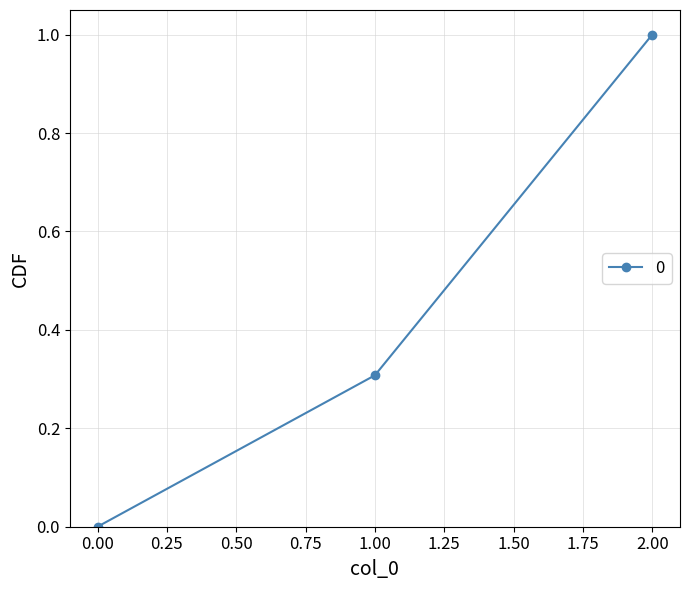

List the labels in order of value, largest first.

2.00, 1.00, 0.00